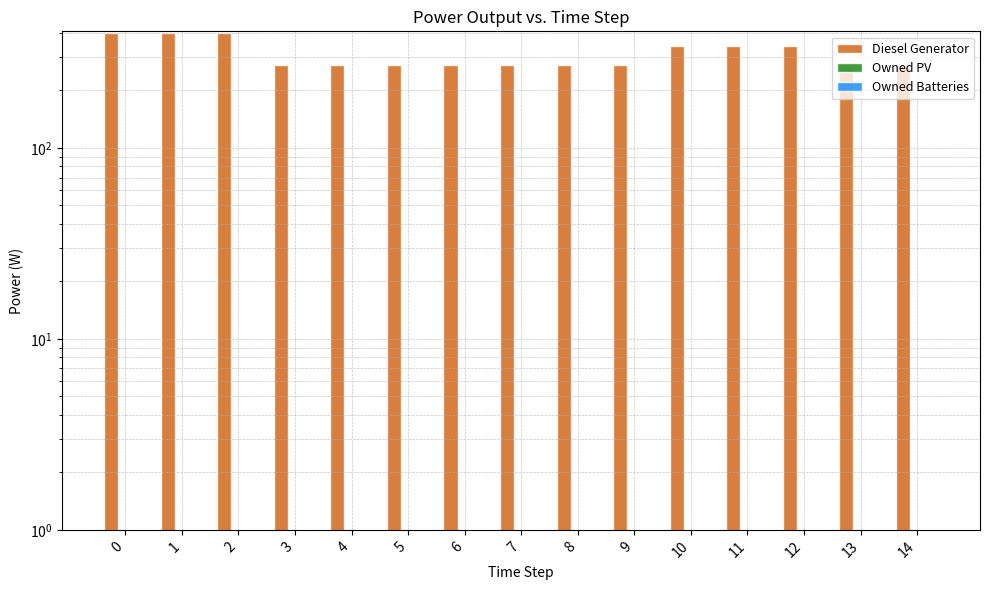

What is the total value across all series at 4?

271